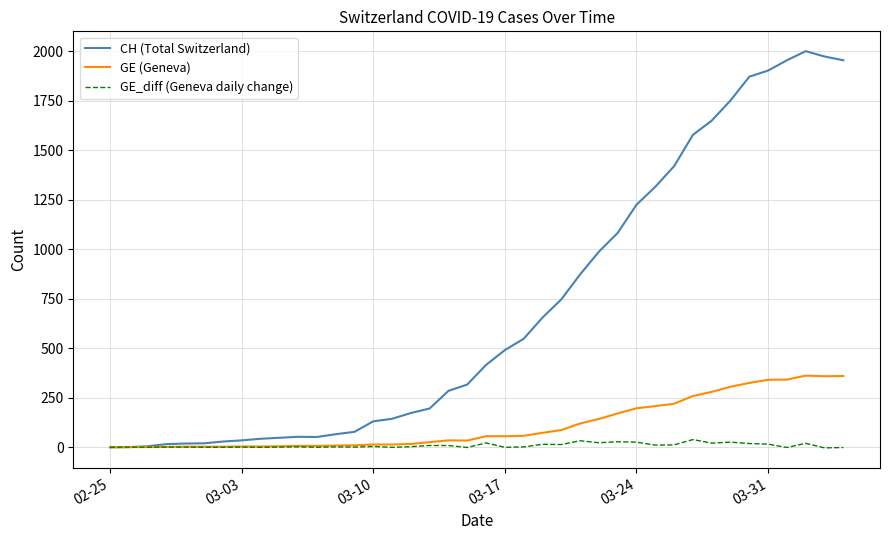

Does the chart have visible grid lines?

Yes